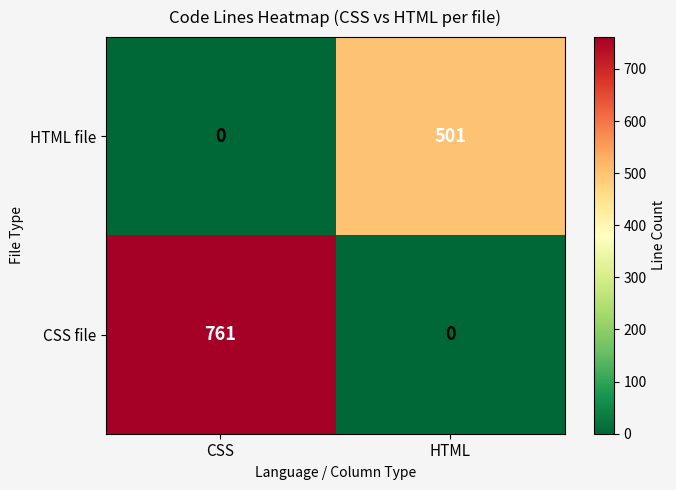

What is the difference between the maximum and minimum values in the HTML file series?

501